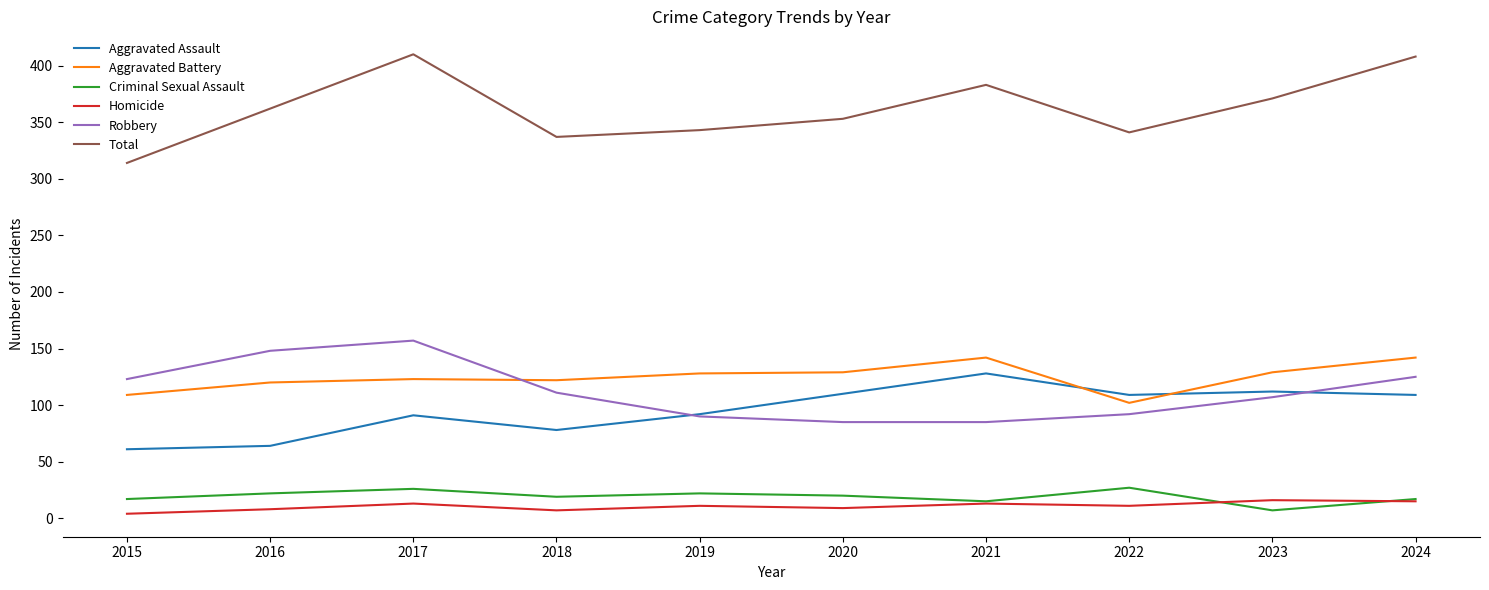

What is the average value of the Aggravated Battery series?

125